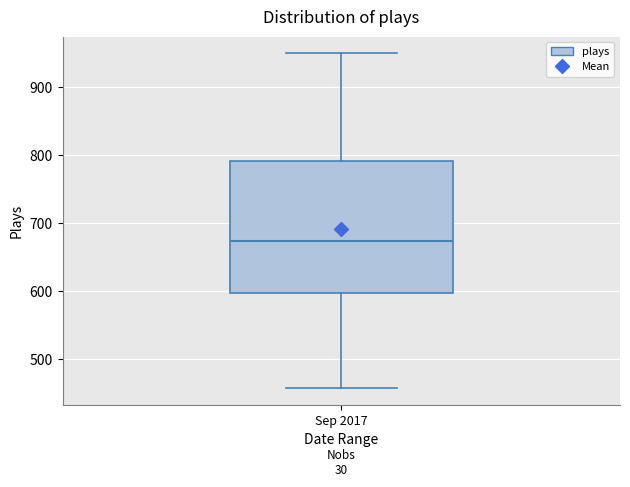

Transcribe this box plot: give where the median line is, the range the box spans, and where the two whiskers end, as read against the y-axis. The values are not printed on the chart, so give them approximately, as read against the axis.

median 670, box 600 to 790, whiskers 460 to 950